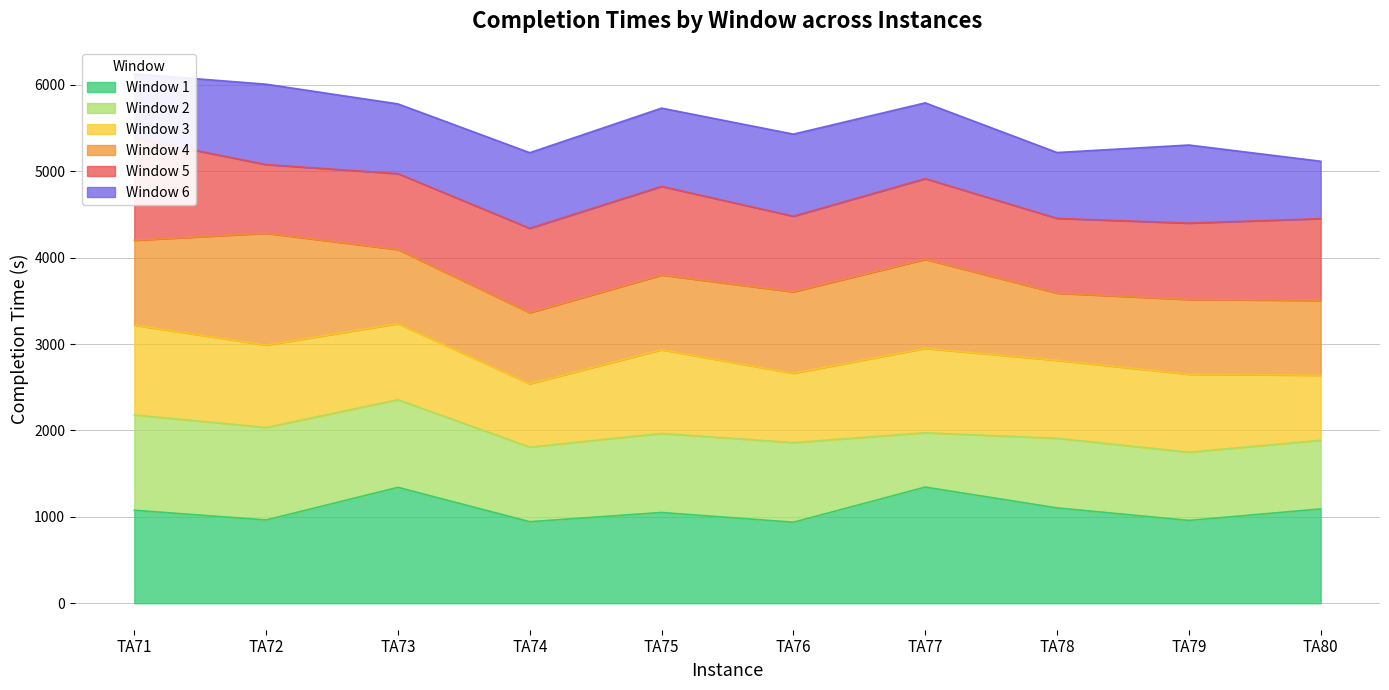

Between TA77 and TA80, which series saw the biggest shift?

Window 6